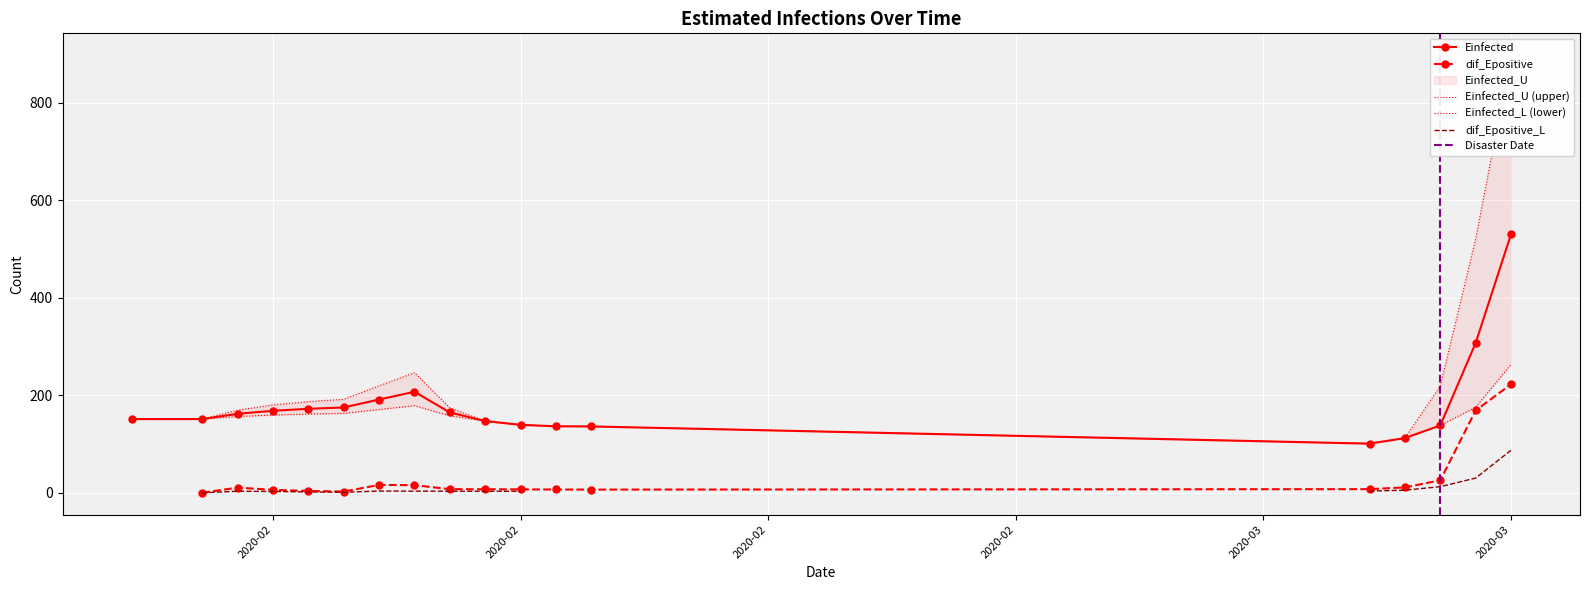

How many values in the Einfected series are below 162?

9